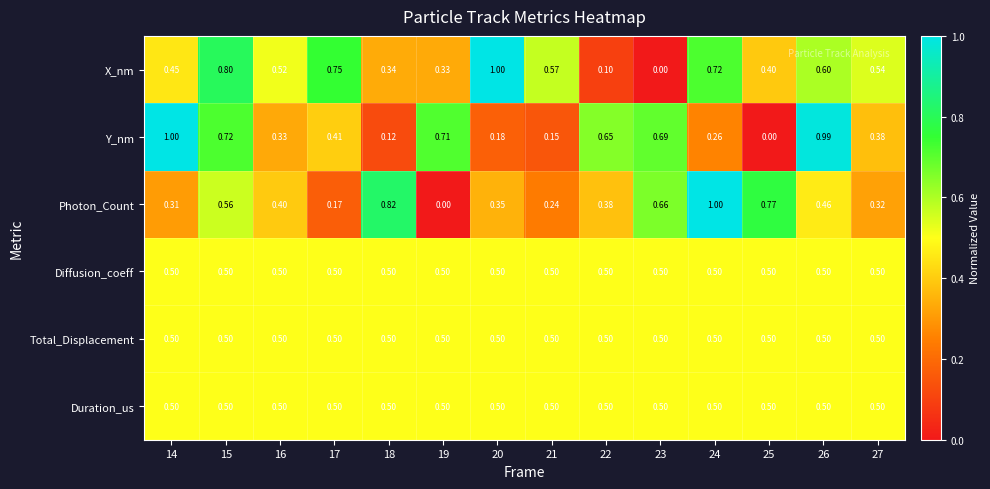

Count the number of data series in this chart.

6